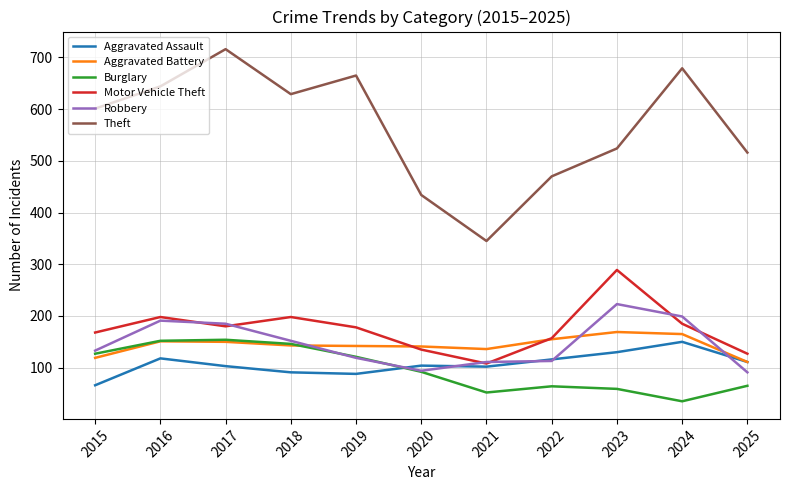

What is the total value across all series at 2015?

1214